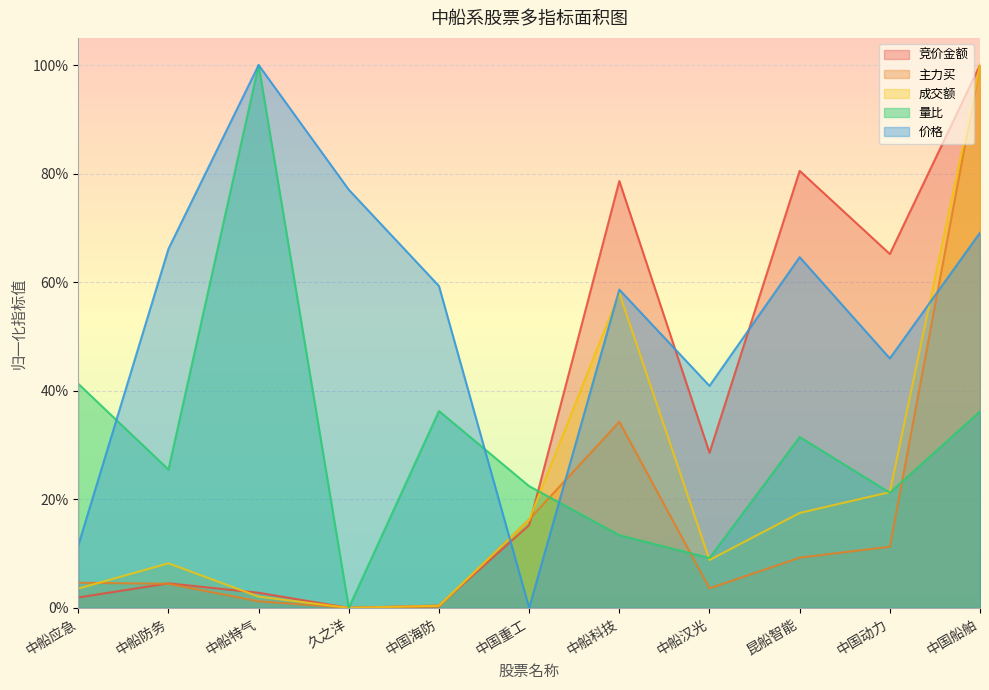

What is the label of the 6th point from the right?

中国重工